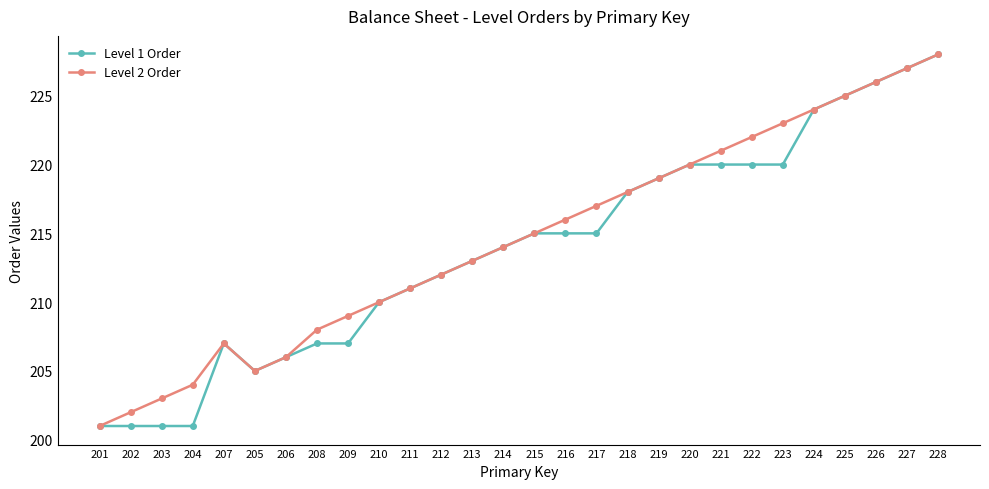

What is the difference between the second highest and second lowest values in the Level 1 Order series?

26